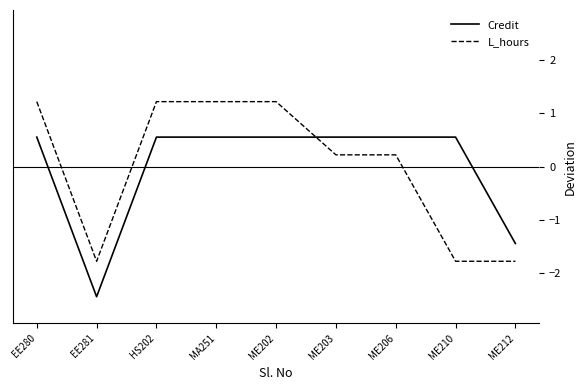

What is the difference between the maximum and minimum values in the L_hours series?

3.0